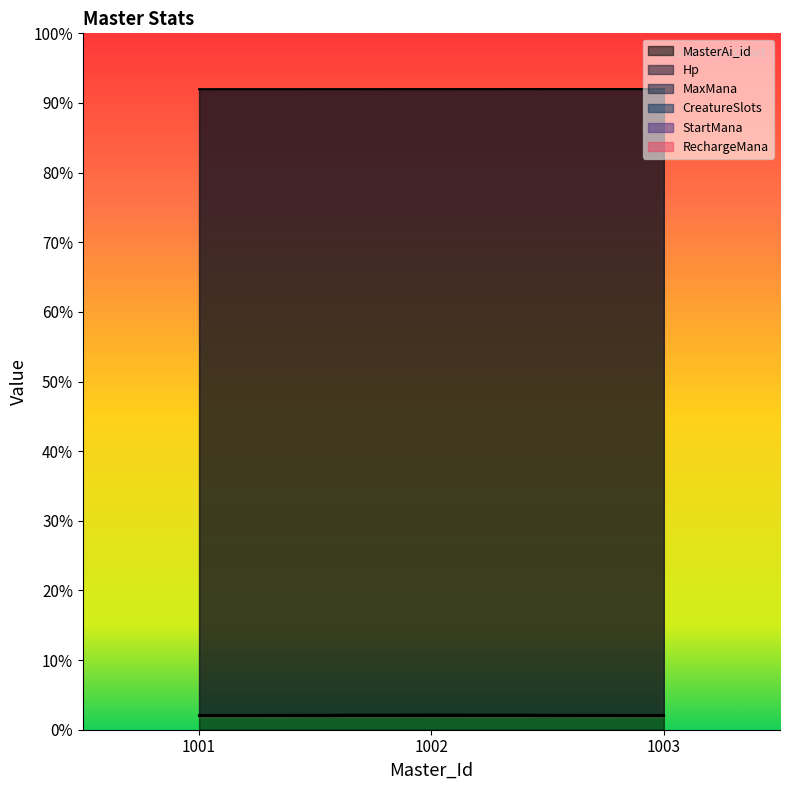

Reading left to right, extract all data points from this chart.

MasterAi_id: 1001=0.9	1002=0.9	1003=0.9
Hp: 1001=0.0	1002=0.0	1003=0.0
MaxMana: 1001=0.0	1002=0.0	1003=0.0
CreatureSlots: 1001=0.0	1002=0.0	1003=0.0